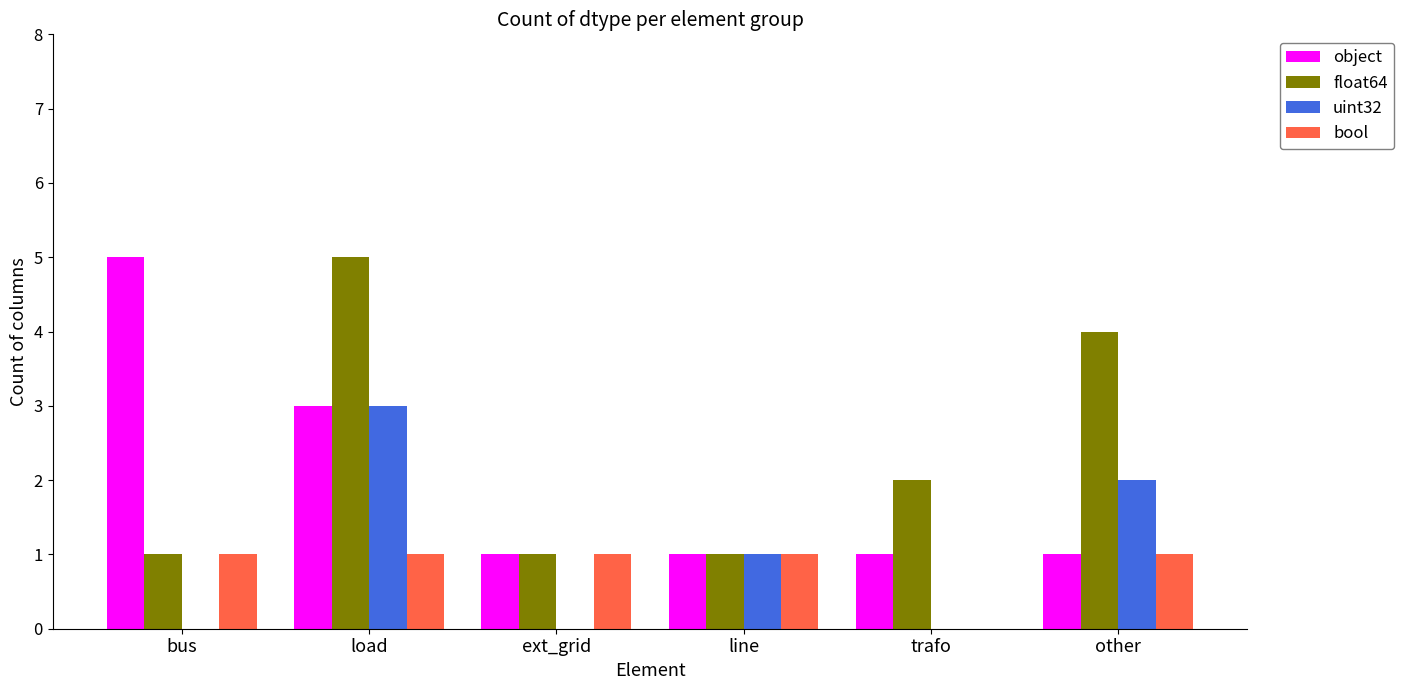

Which series has the largest total across all categories?

float64